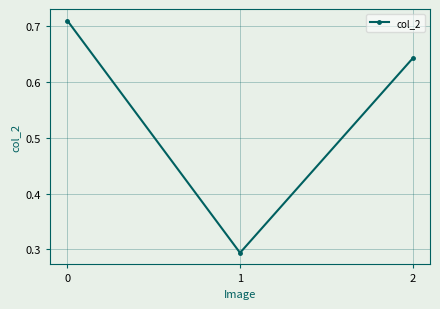

Rank the categories by value from lowest to highest.

1, 2, 0